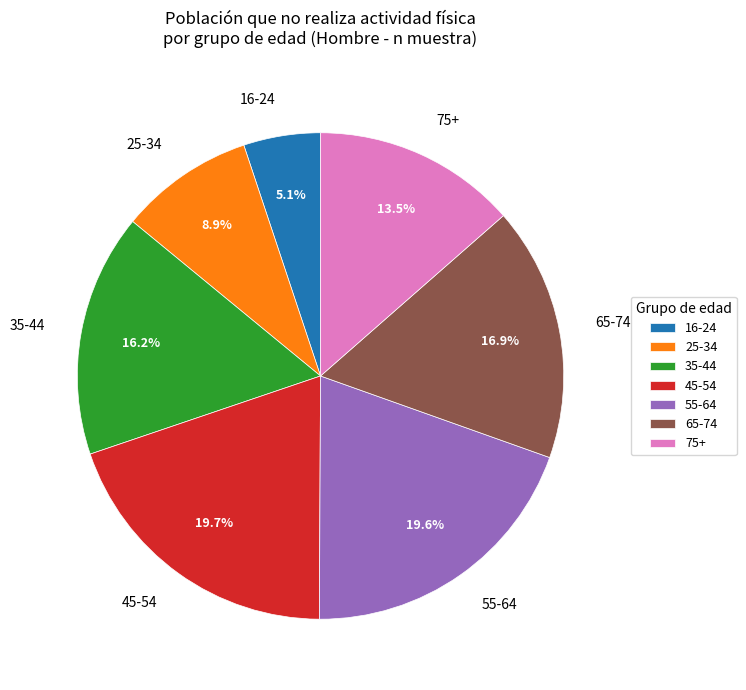

Approximately how many times larger is the value at 55-64 compared to 65-74?

1.2